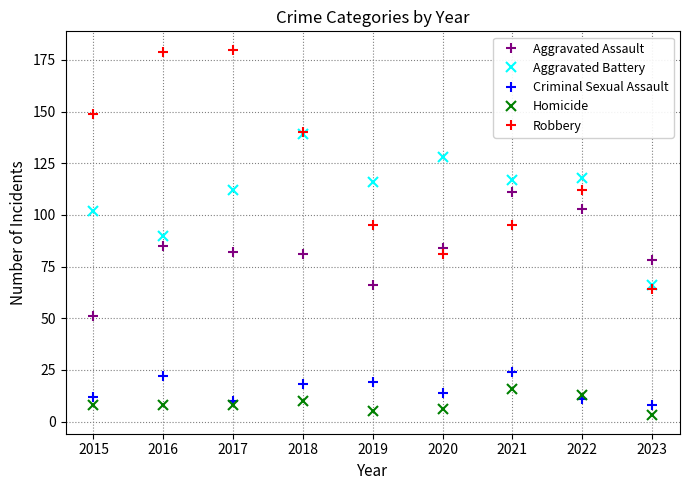

Where does the Aggravated Battery series first go above 116?

2018